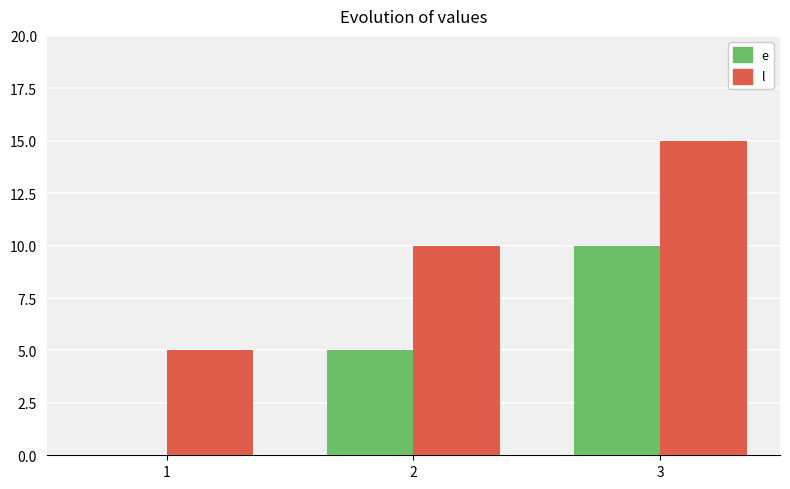

Reading right to left, transcribe all the data shown in this chart.

e: 10	5	0
l: 15	10	5